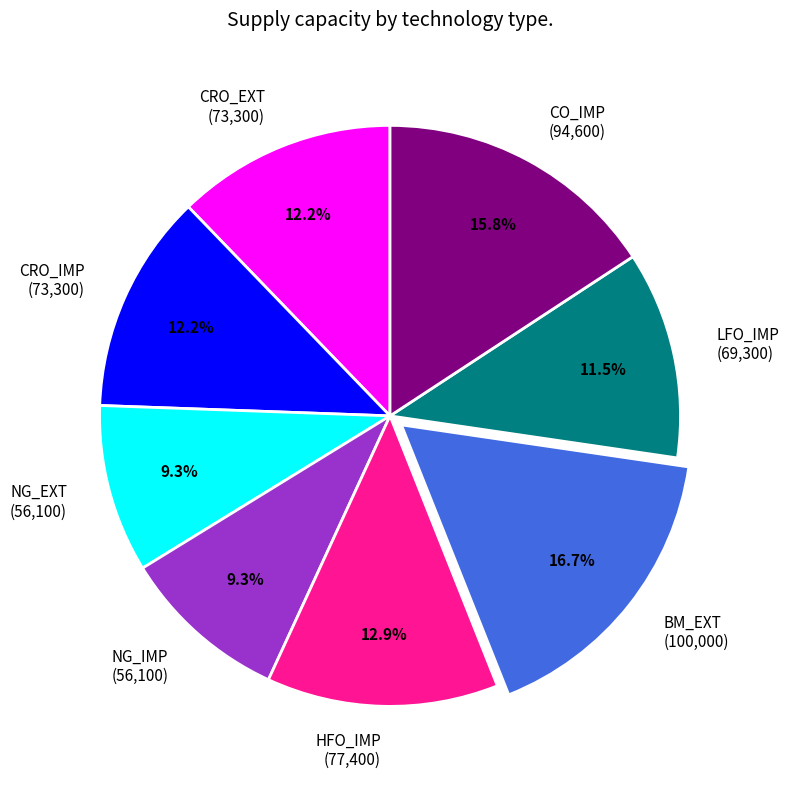

True or false: HFO_IMP accounts for 13% of the total.

True